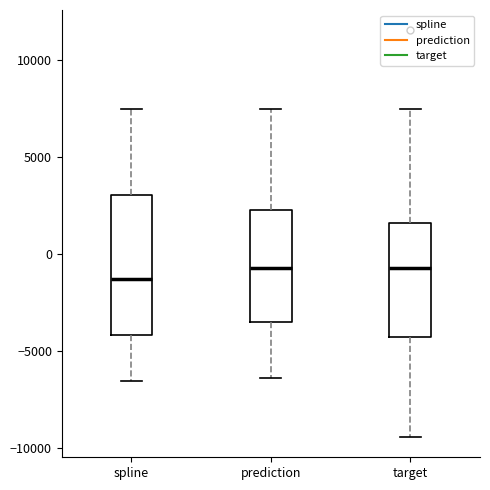

Which box's median line is the lowest?

spline